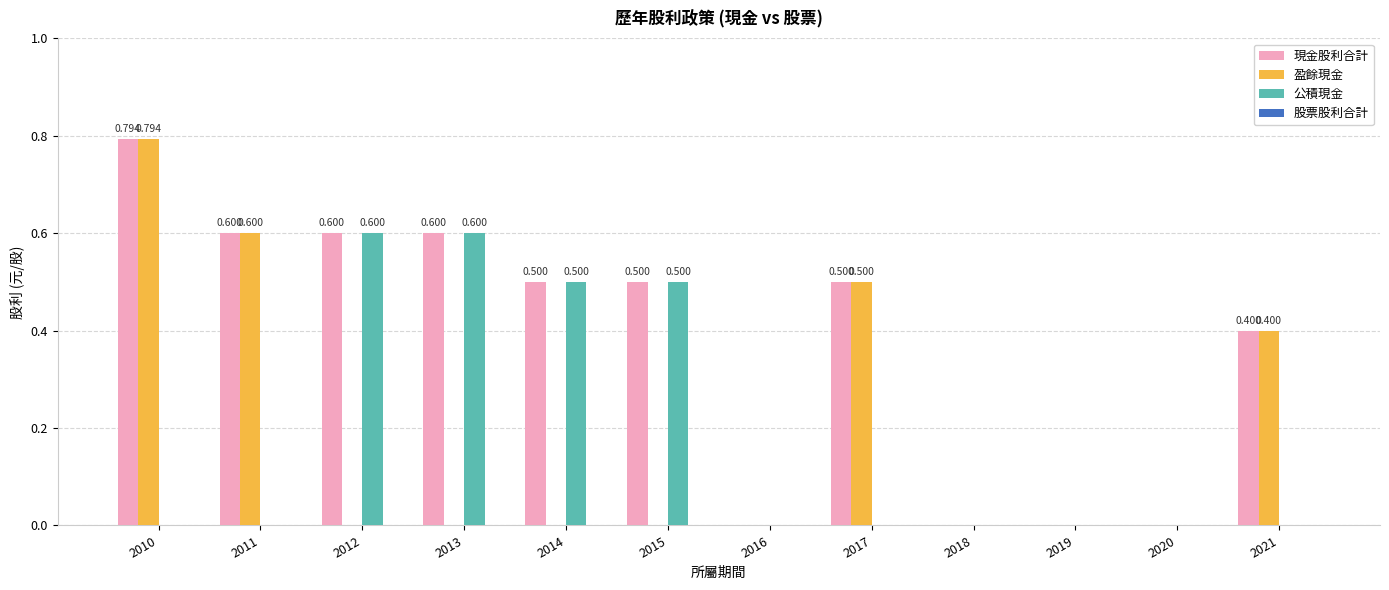

Is the value of 公積現金 at 2010 greater than the value of 現金股利合計 at 2014?

No